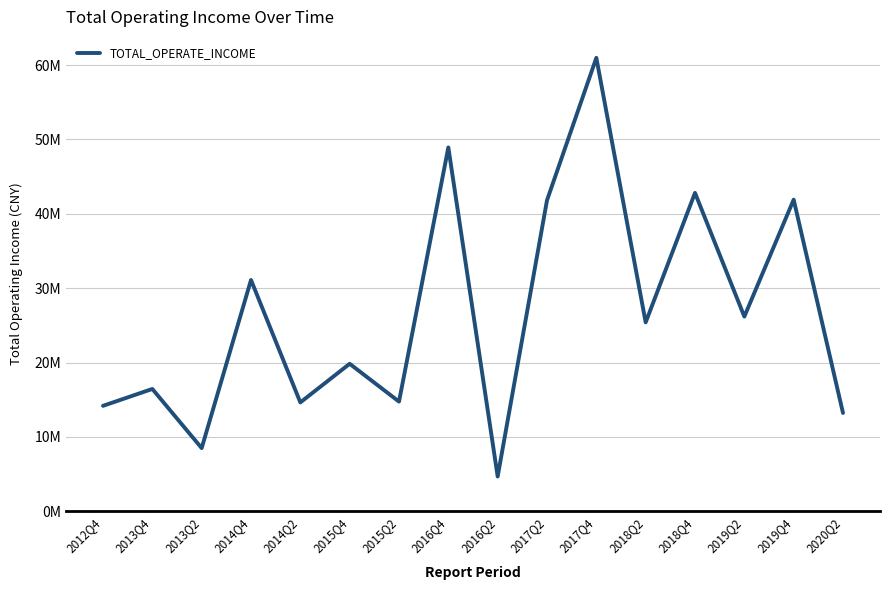

What is the sum of the values at 2018Q2 and 2018Q4?

68211566.1